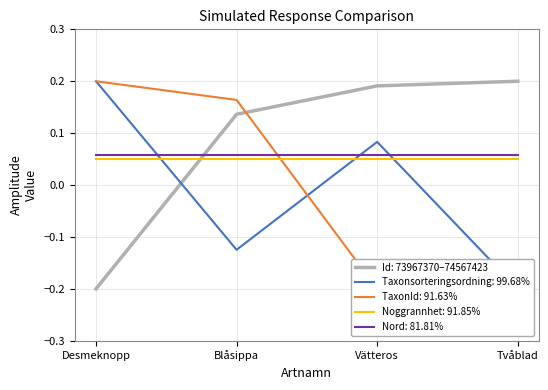

True or false: Id and TaxonId cross at least once.

True